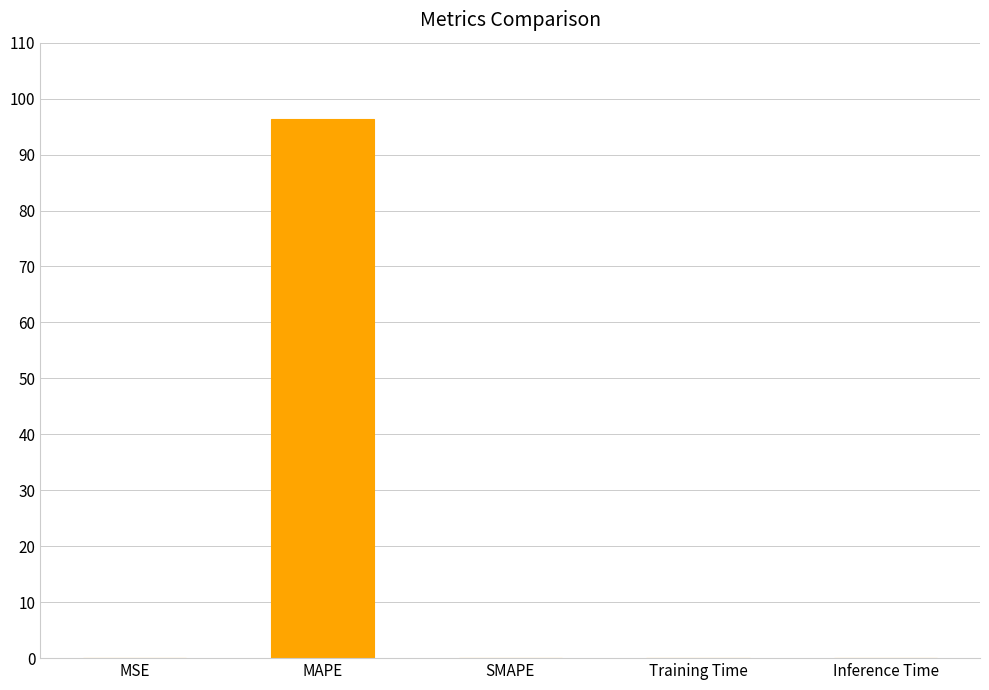

What is the difference between the values at MAPE and SMAPE?

96.4